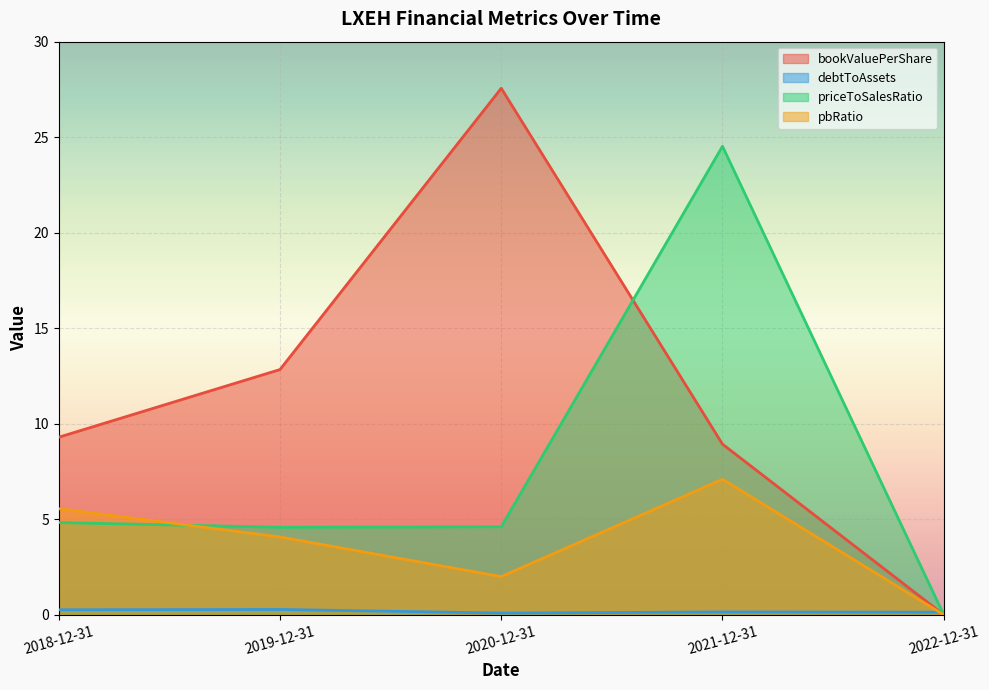

What is the difference between the maximum and minimum values in the debtToAssets series?

0.2